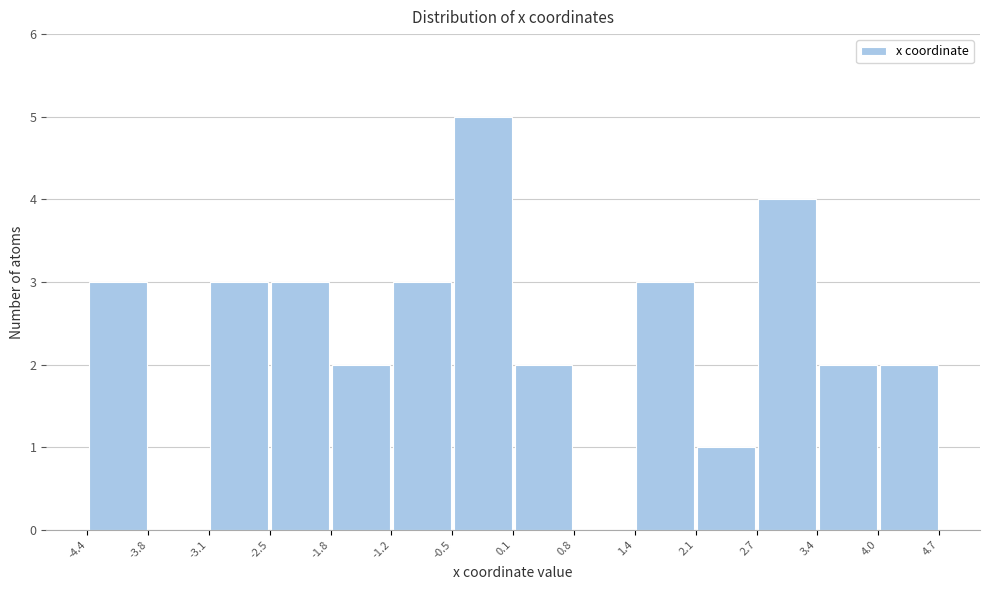

Reading left to right, list every bar in this chart as the range it spans on the x-axis followed by its height. The values are not printed on the chart, so give them approximately, as read against the axis.

-4.4 to -3.8: 3
-3.8 to -3.1: 0
-3.1 to -2.5: 3
-2.5 to -1.8: 3
-1.8 to -1.2: 2
-1.2 to -0.5: 3
-0.5 to 0.1: 5
0.1 to 0.8: 2
0.8 to 1.4: 0
1.4 to 2.1: 3
2.1 to 2.7: 1
2.7 to 3.4: 4
3.4 to 4.0: 2
4.0 to 4.7: 2